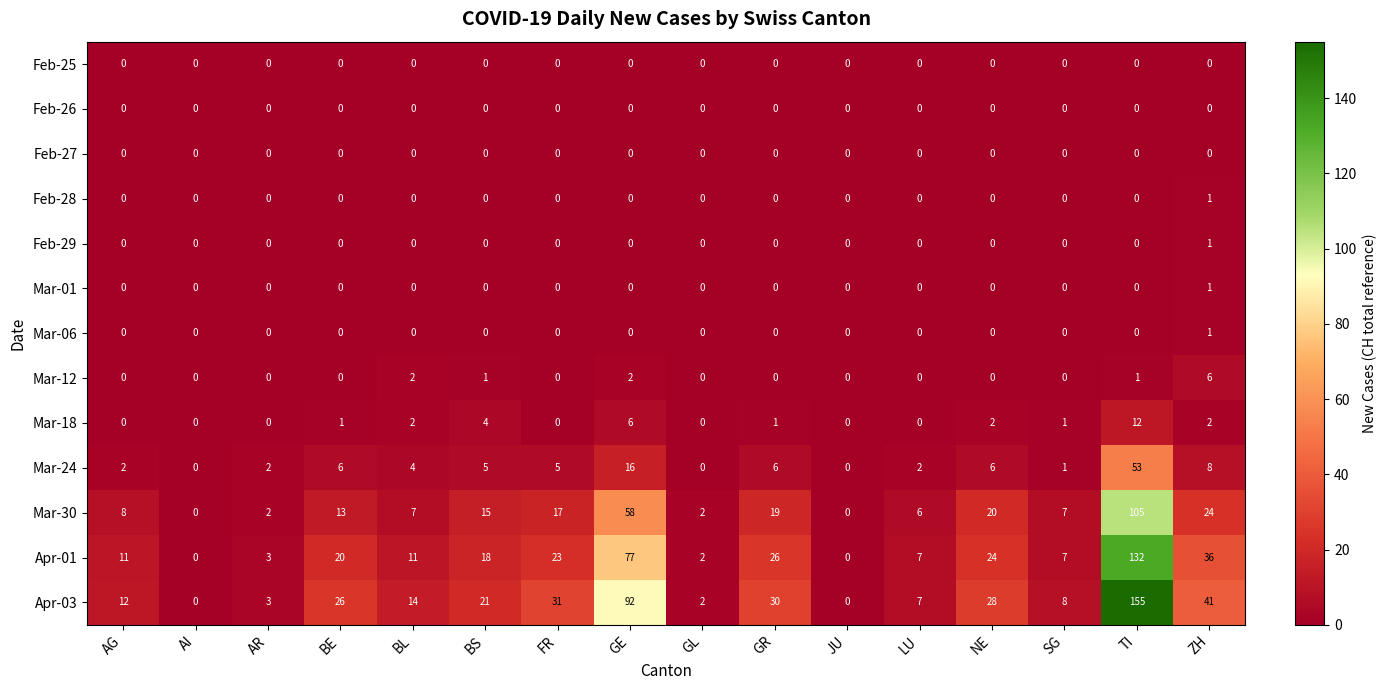

What is the maximum value for Mar-18?

12